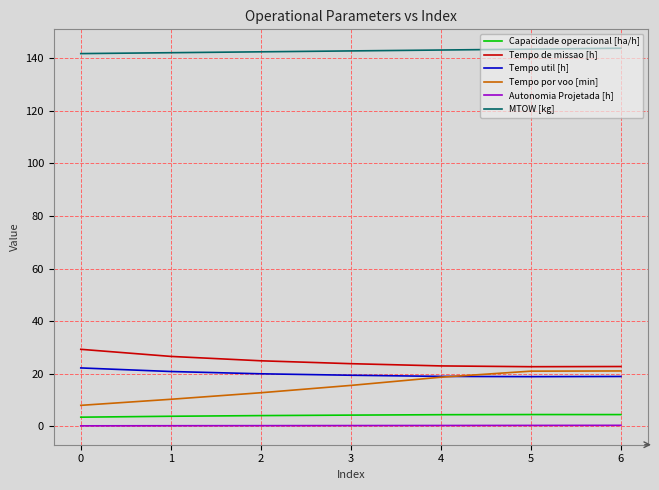

True or false: Autonomia Projetada [h] and Tempo util [h] intersect in this chart.

False